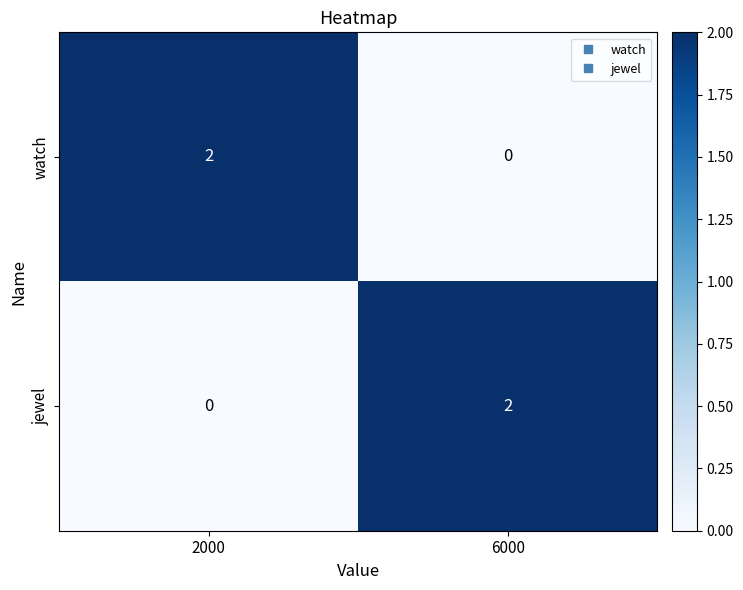

True or false: watch has a value of 0 at 6000.

True